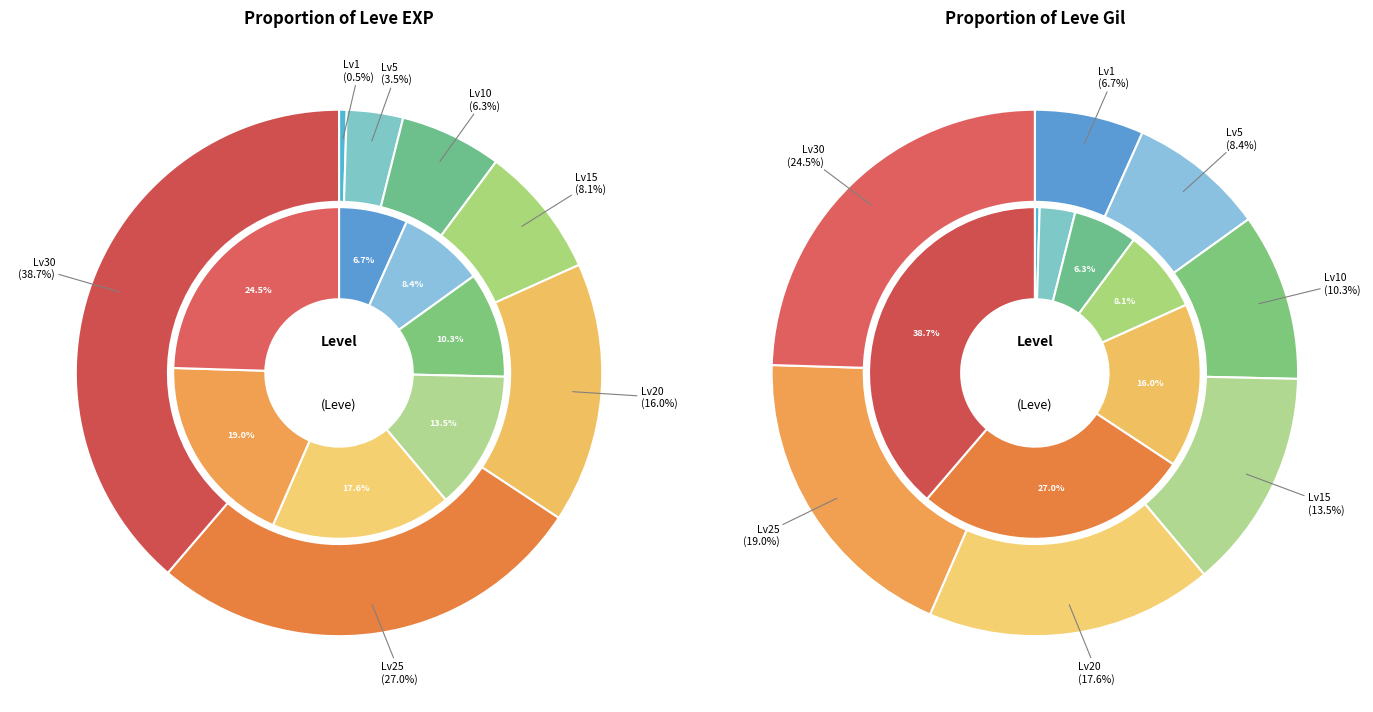

To the nearest percent, what is the average slice percentage?

14%